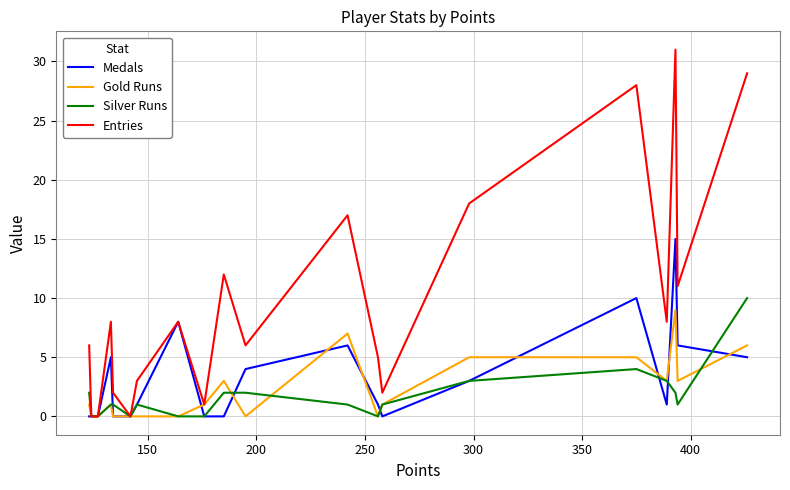

What is the greatest value displayed?

31